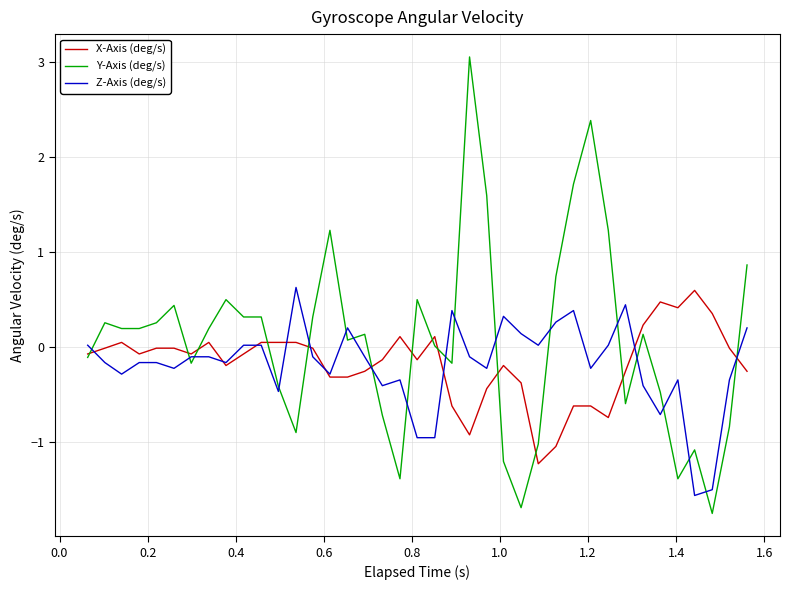

Which series has the largest range (max minus min)?

Y-Axis (deg/s)